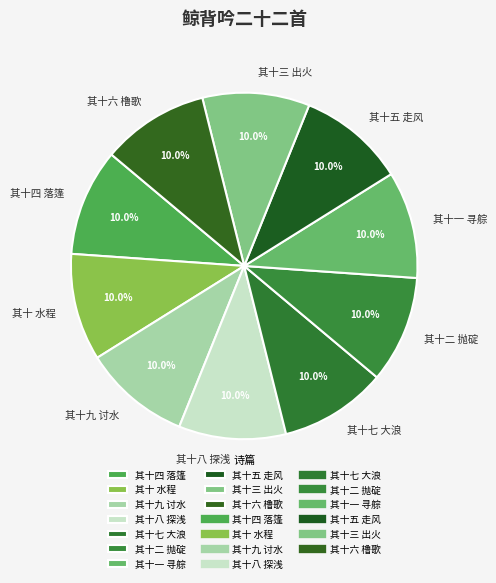

Combined, what portion of the pie is 其十五 走风 and 其十八 探浅?

20.0%